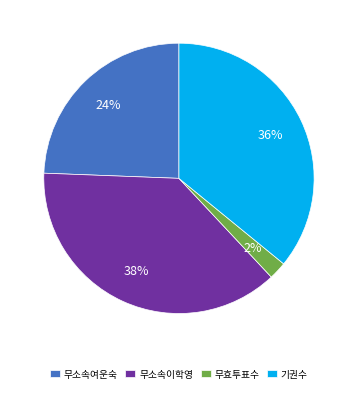

Combined, do 무소속이학영 and 무소속여운숙 account for over 50%?

Yes